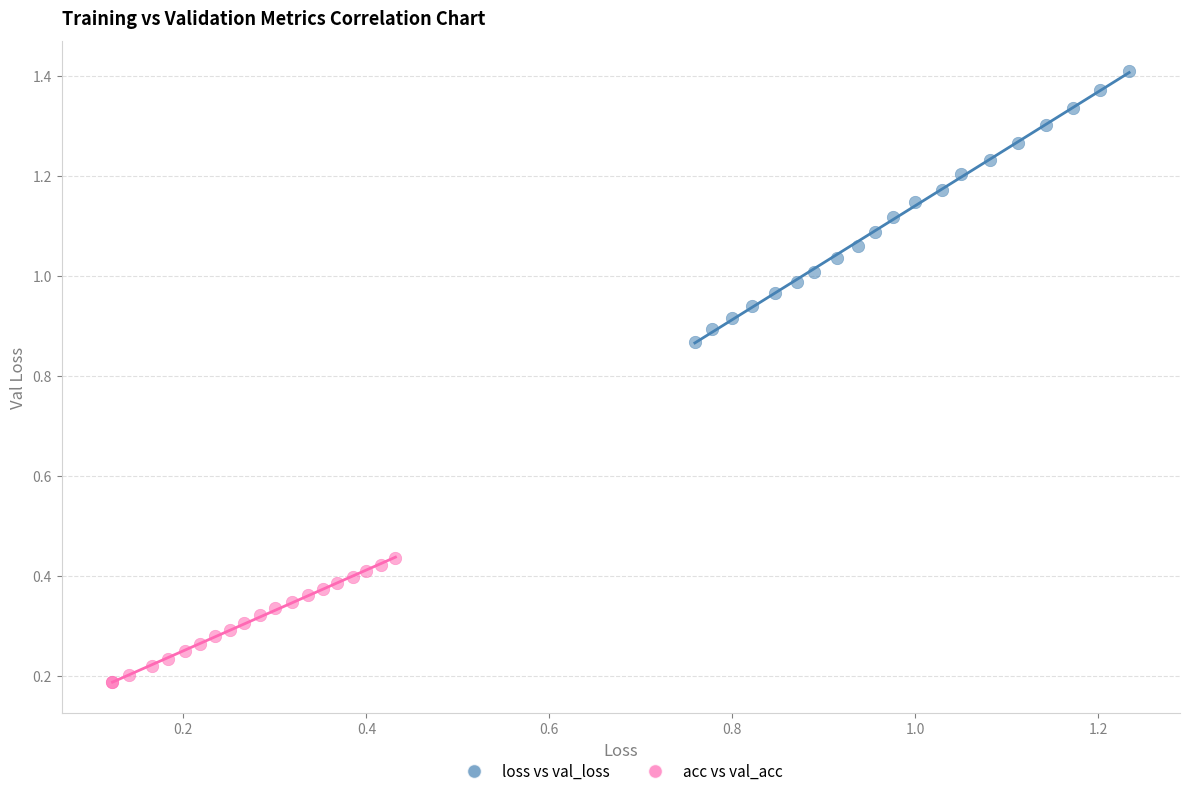

Which series reaches the maximum Y coordinate?

loss vs val_loss